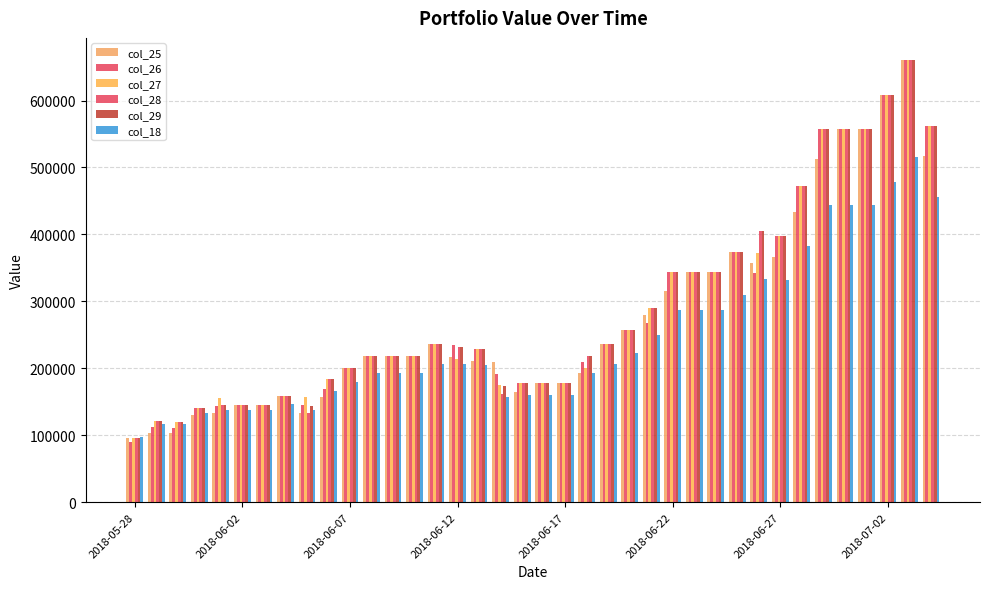

How many bars are there in total?

228